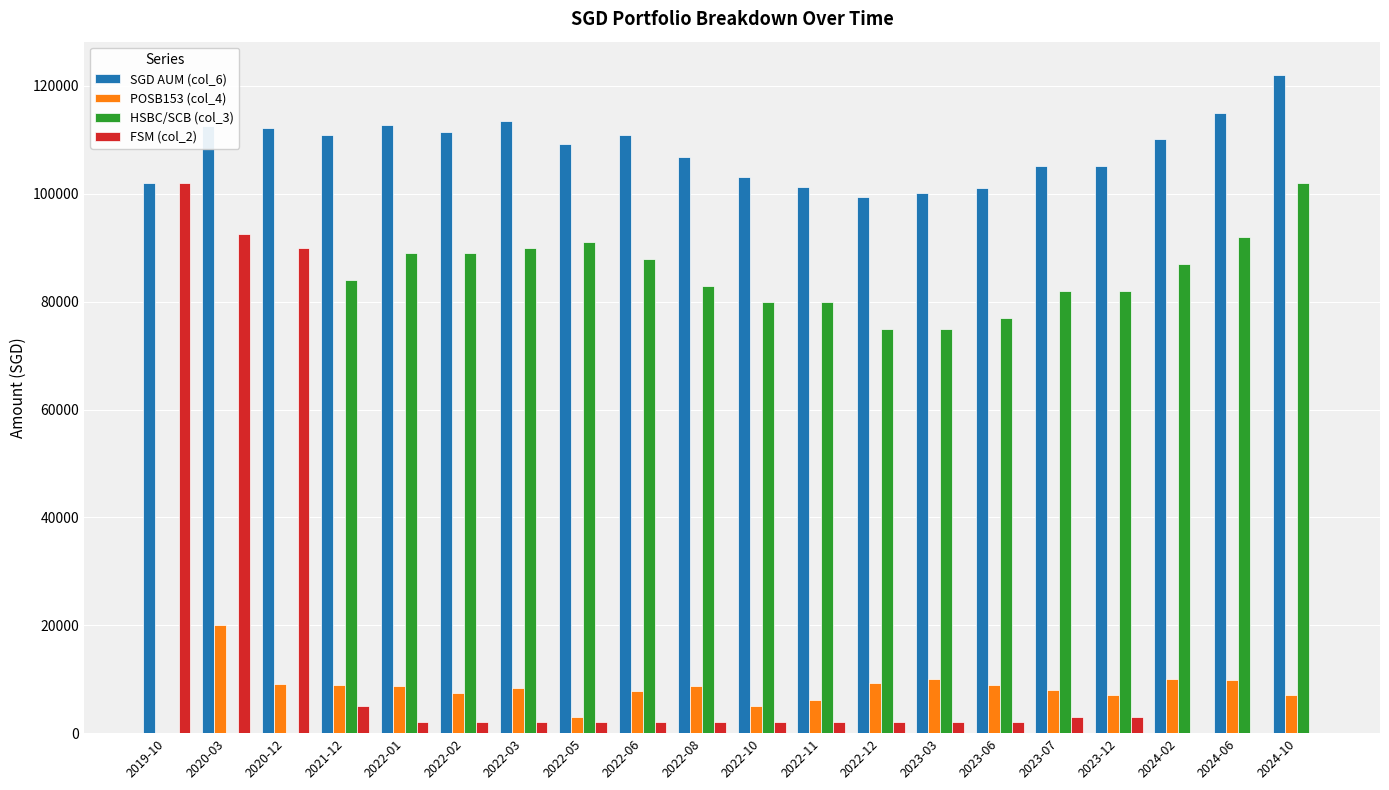

Between 2021-12 and 2022-03, which series saw the biggest shift?

HSBC/SCB (col_3)